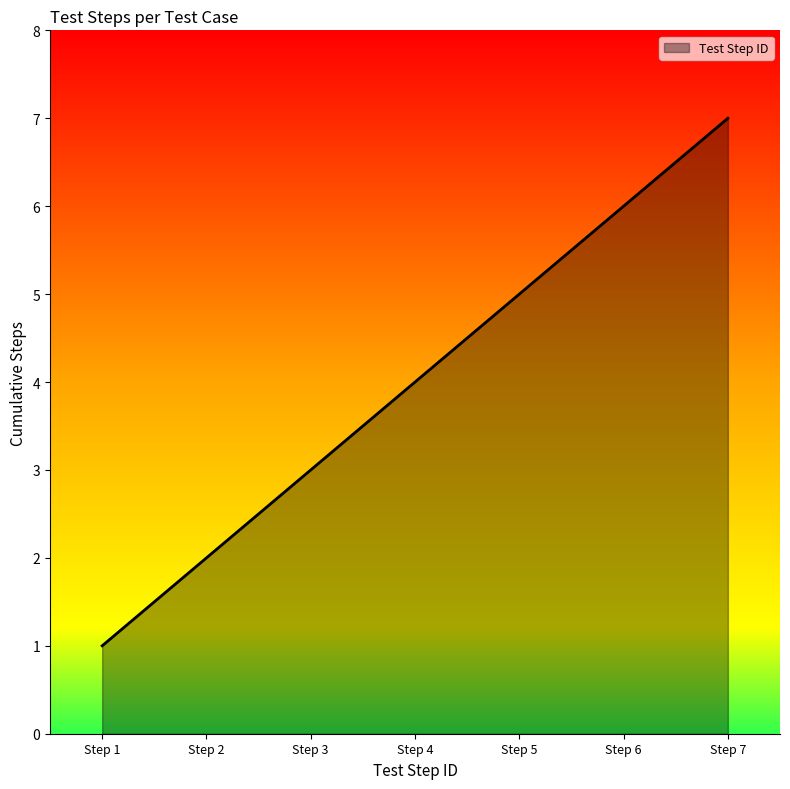

What is the ratio of the value at Step 6 to the value at Step 1?

6.0